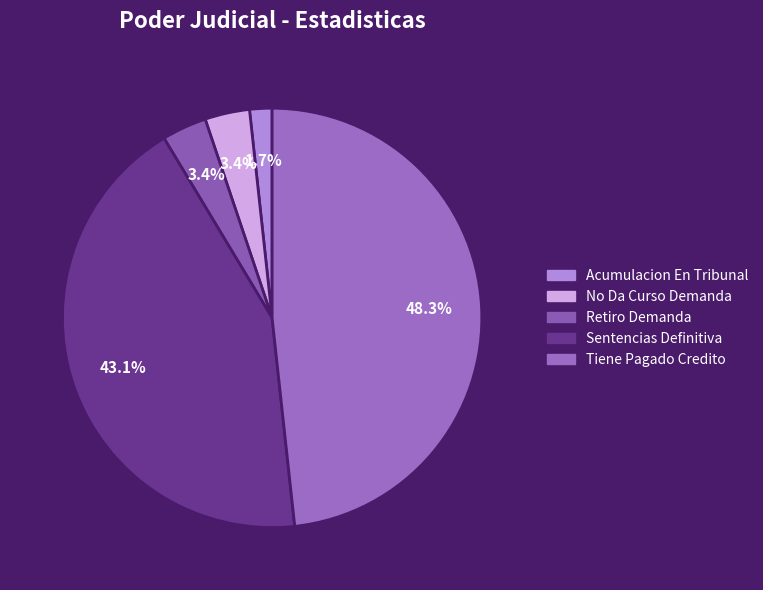

Between Acumulacion En Tribunal and No Da Curso Demanda, which is larger?

No Da Curso Demanda